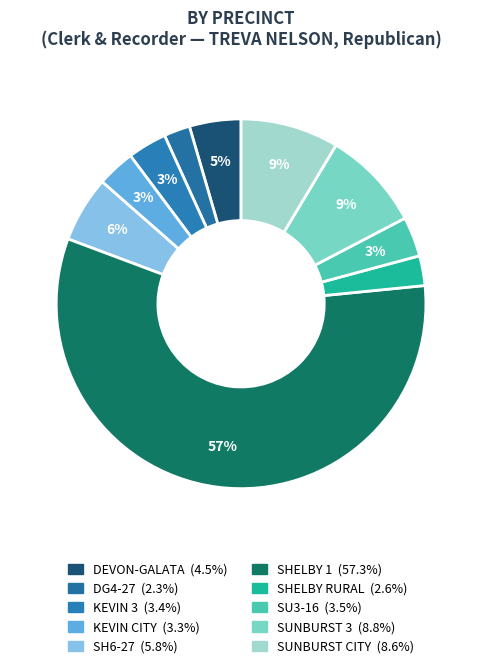

True or false: SUNBURST 3 accounts for 9% of the total.

True